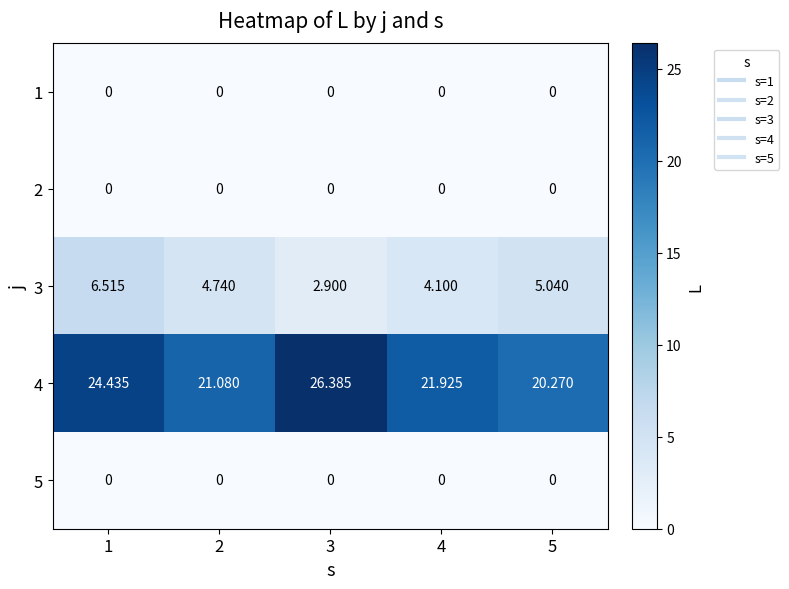

Count the number of data series in this chart.

5